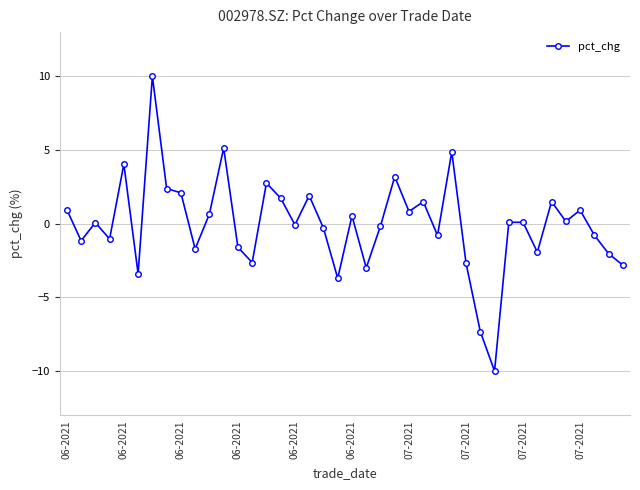

How many lines are shown in the chart?

1